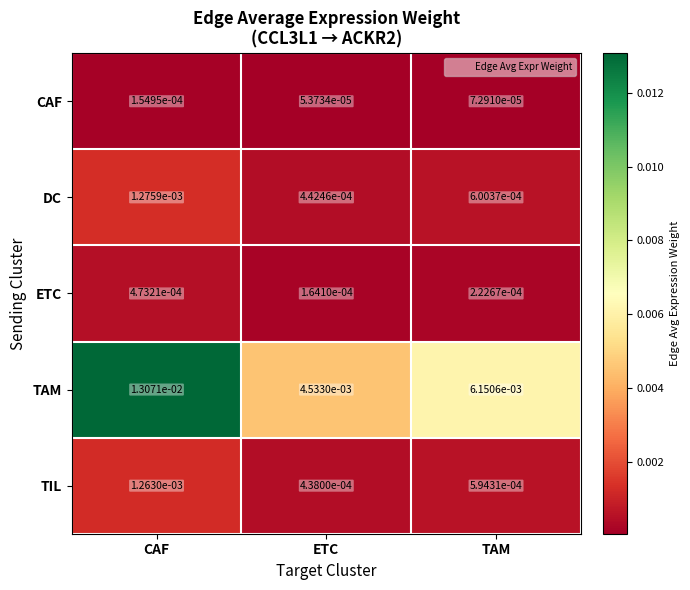

At which category does the chart reach its minimum across all series?

ETC